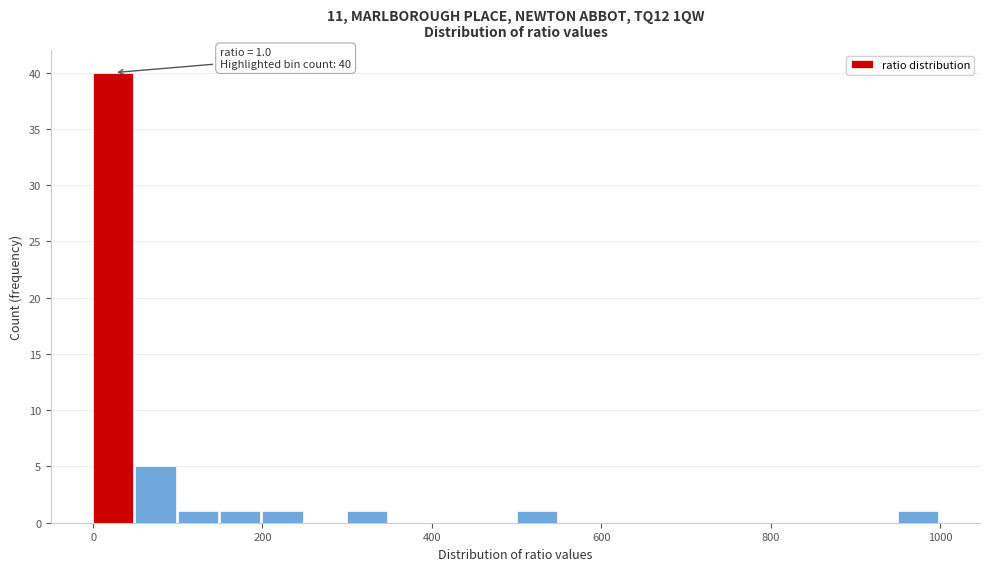

Read against the x-axis, roughly where is the centre of the tallest bar?

20